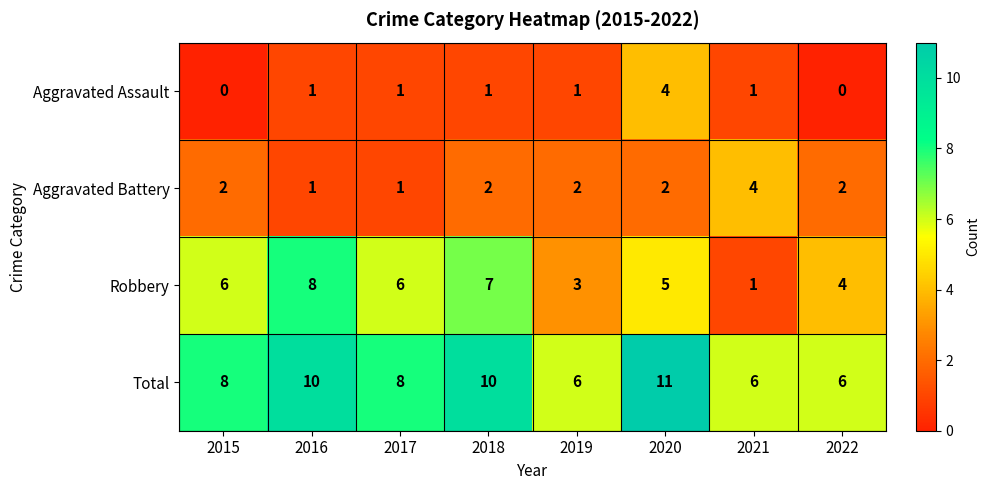

At which label does Total reach its peak?

2020